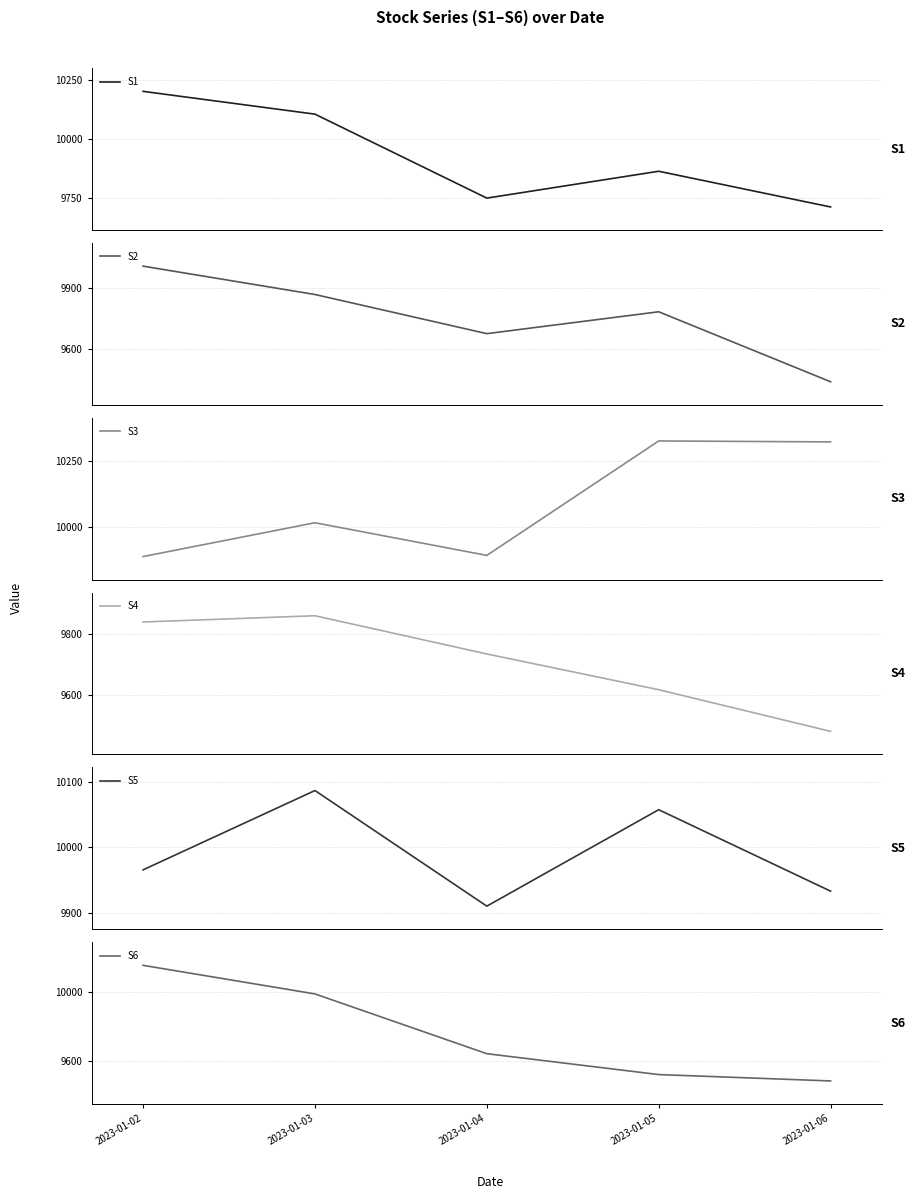

How many series are shown in this chart?

6